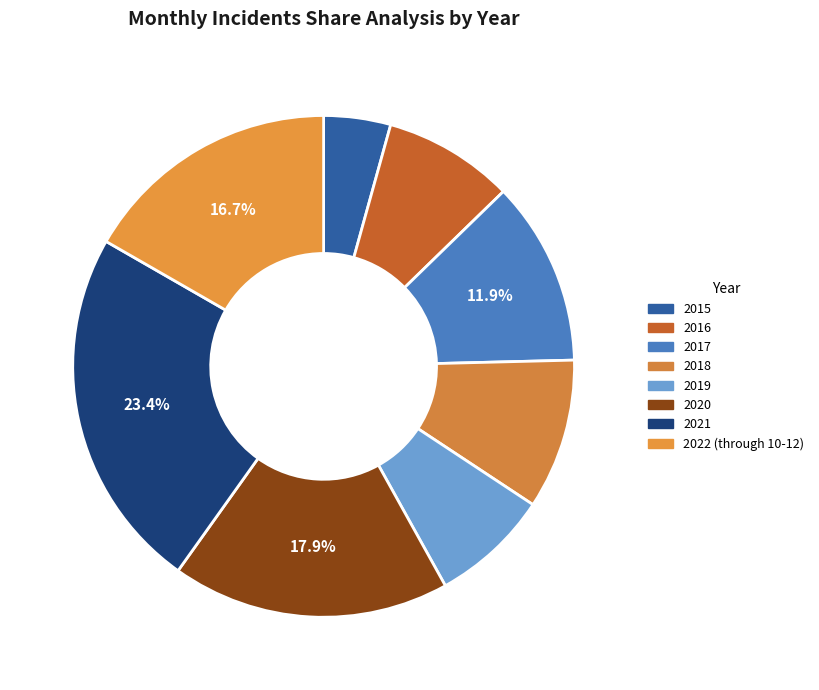

Which has a higher value, 2015 or 2018?

2018